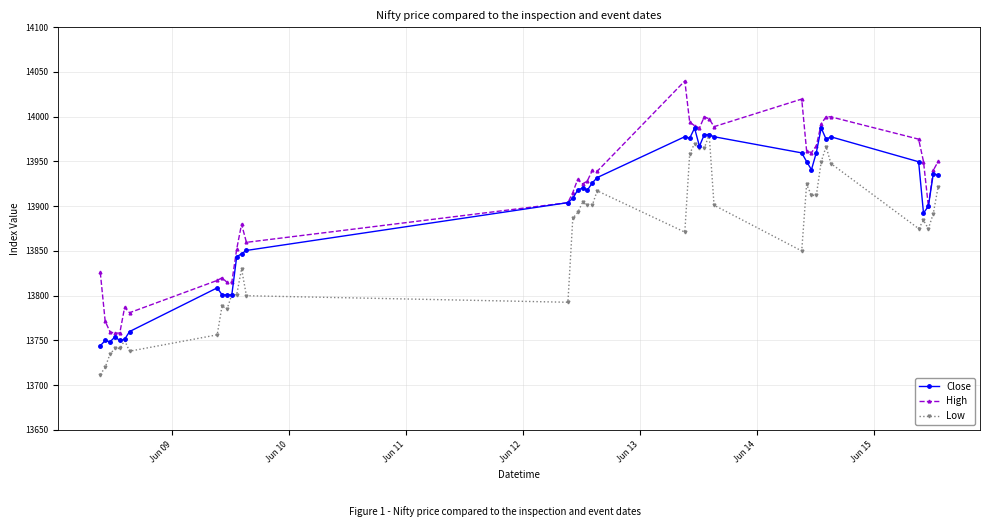

Which series has the largest total across all categories?

High